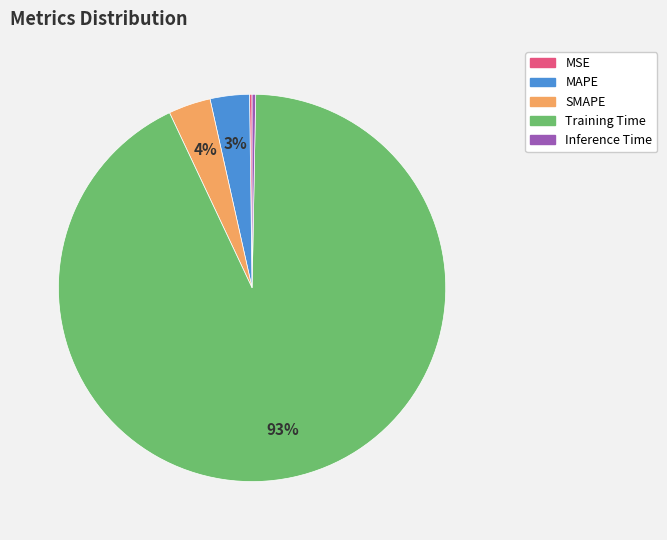

Does SMAPE account for over 50% of the chart?

No